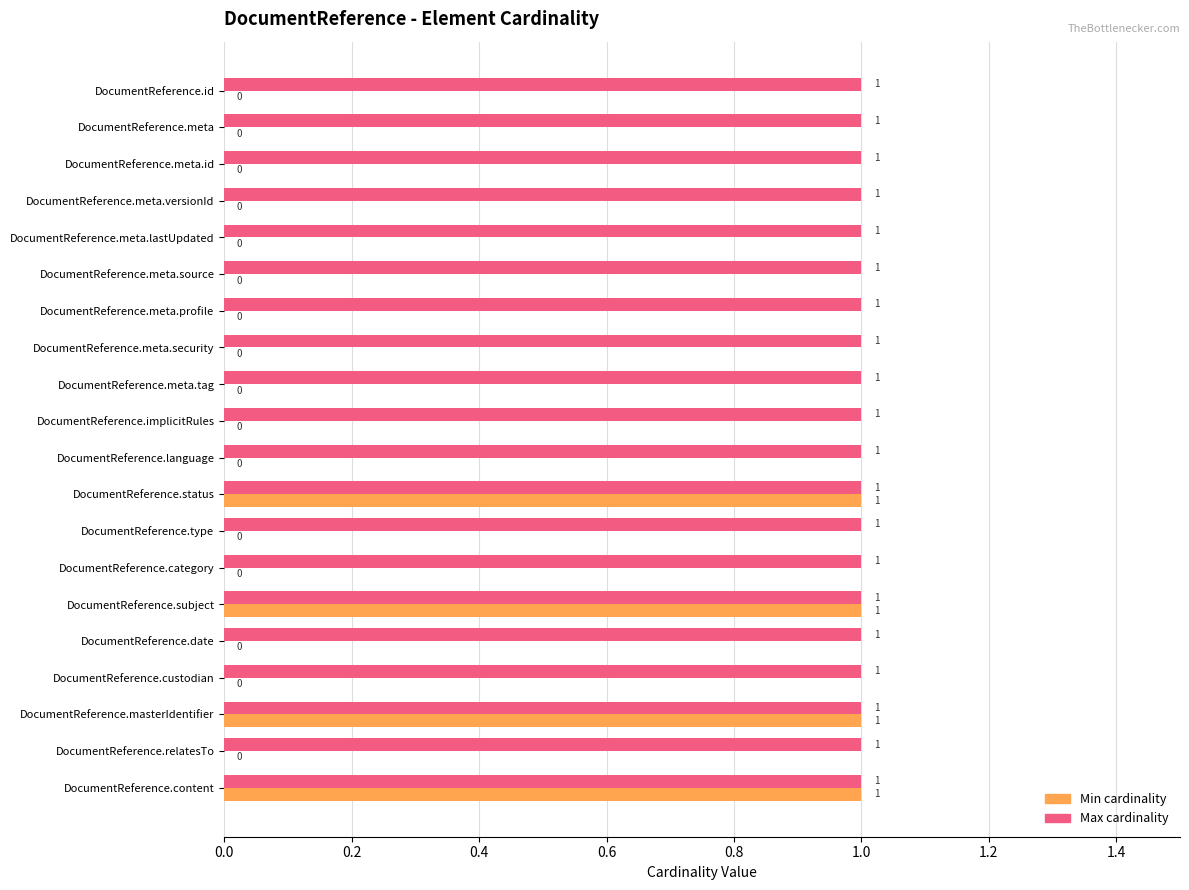

What is the average value of the Max cardinality series?

1